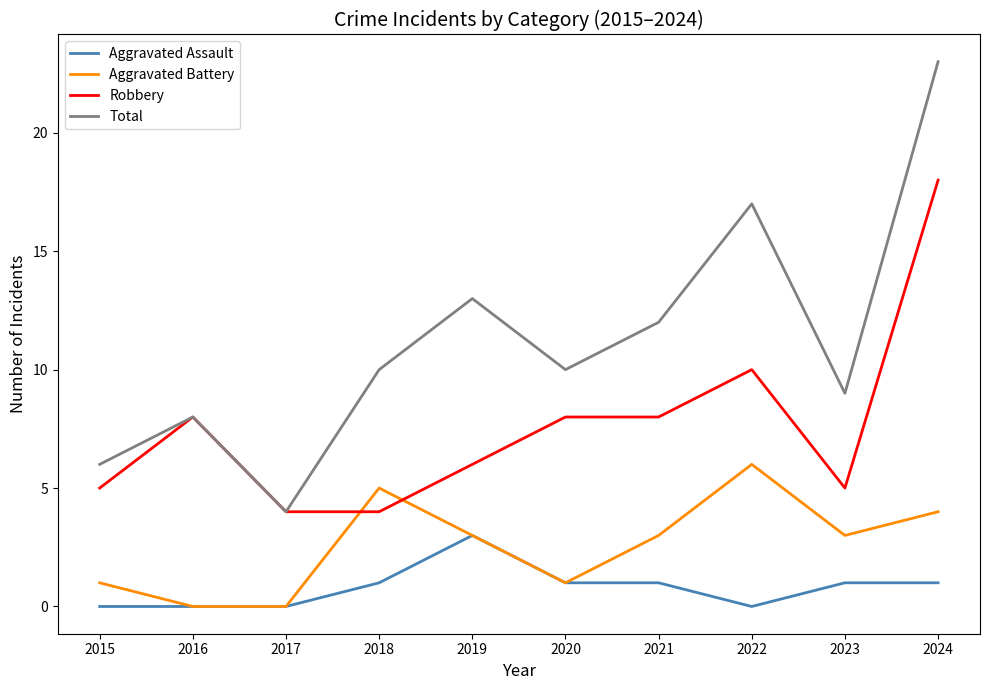

What is the minimum value for Robbery?

4